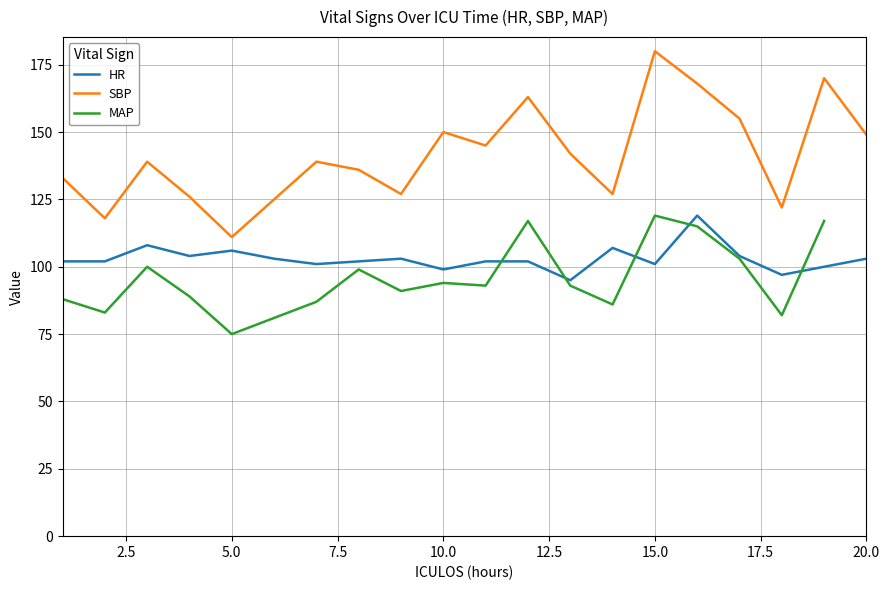

What are all the series names shown in the legend?

HR, SBP, MAP